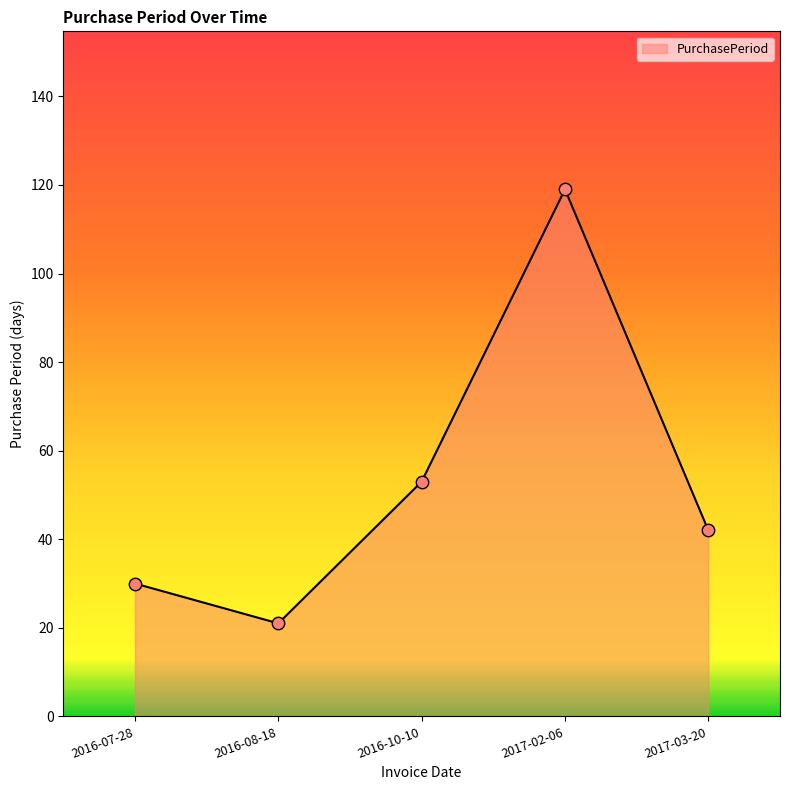

What is the ratio of the value at 2016-08-18 to the value at 2017-03-20?

0.5